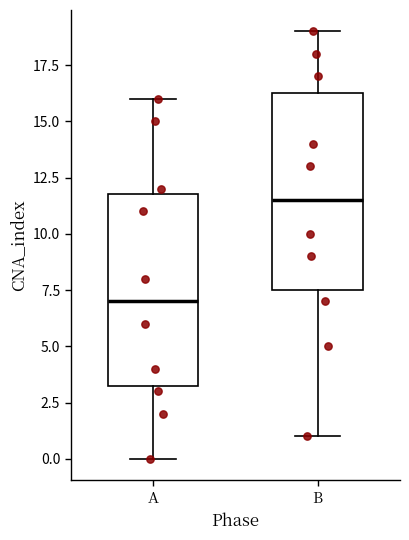

Reading left to right, read every box against the y-axis: the position of its median line, the range the box covers, and the ends of its whiskers. The values are not printed on the chart, so give them approximately, as read against the axis.

A: median 7.0, box 3.5 to 12.0, whiskers 0.0 to 16.0
B: median 11.5, box 7.5 to 16.5, whiskers 1.0 to 19.0